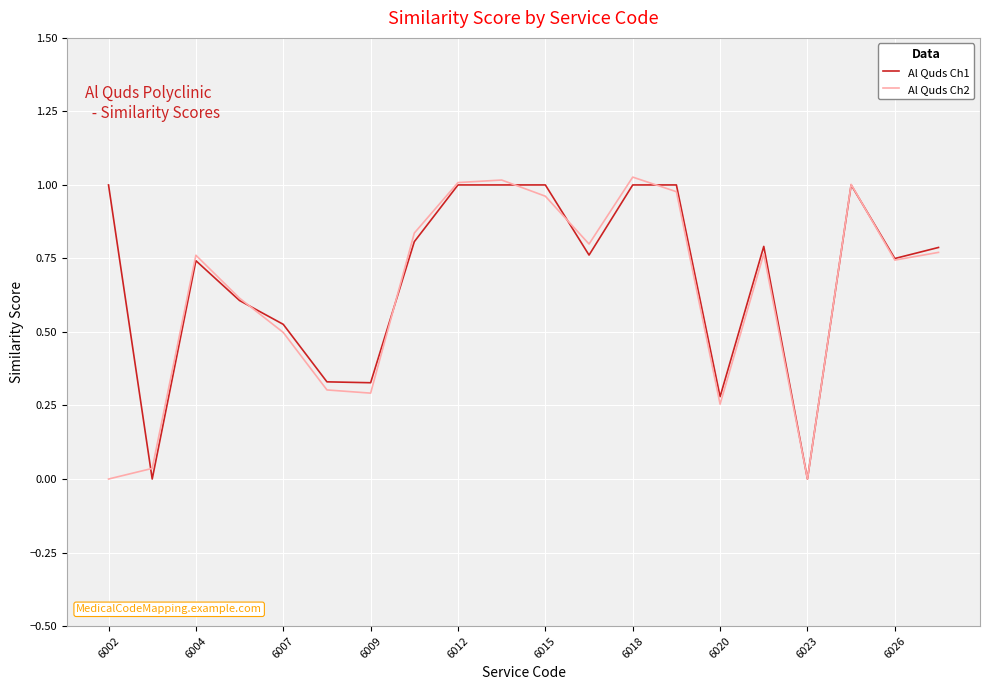

Between 6015 and 6026, which series saw the biggest shift?

Al Quds Ch1